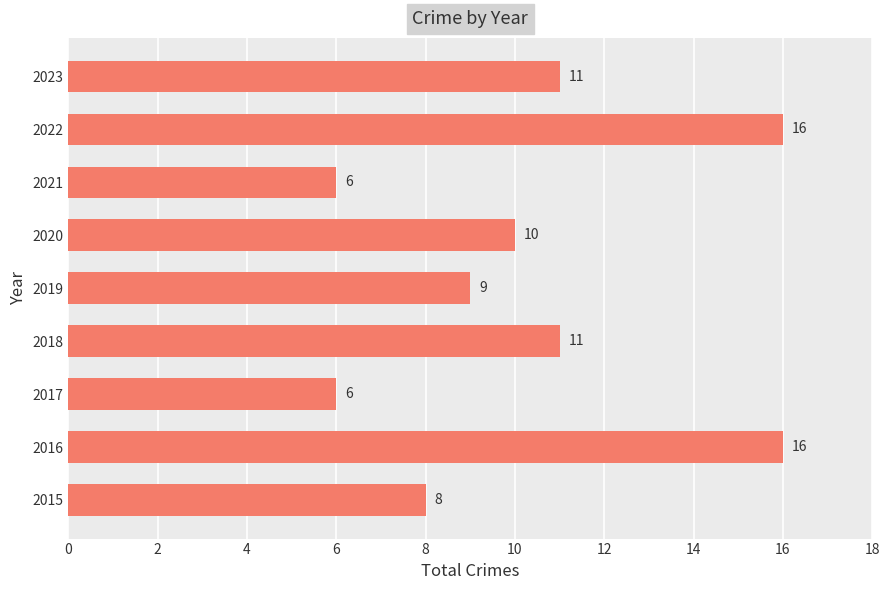

What is the greatest value displayed?

16